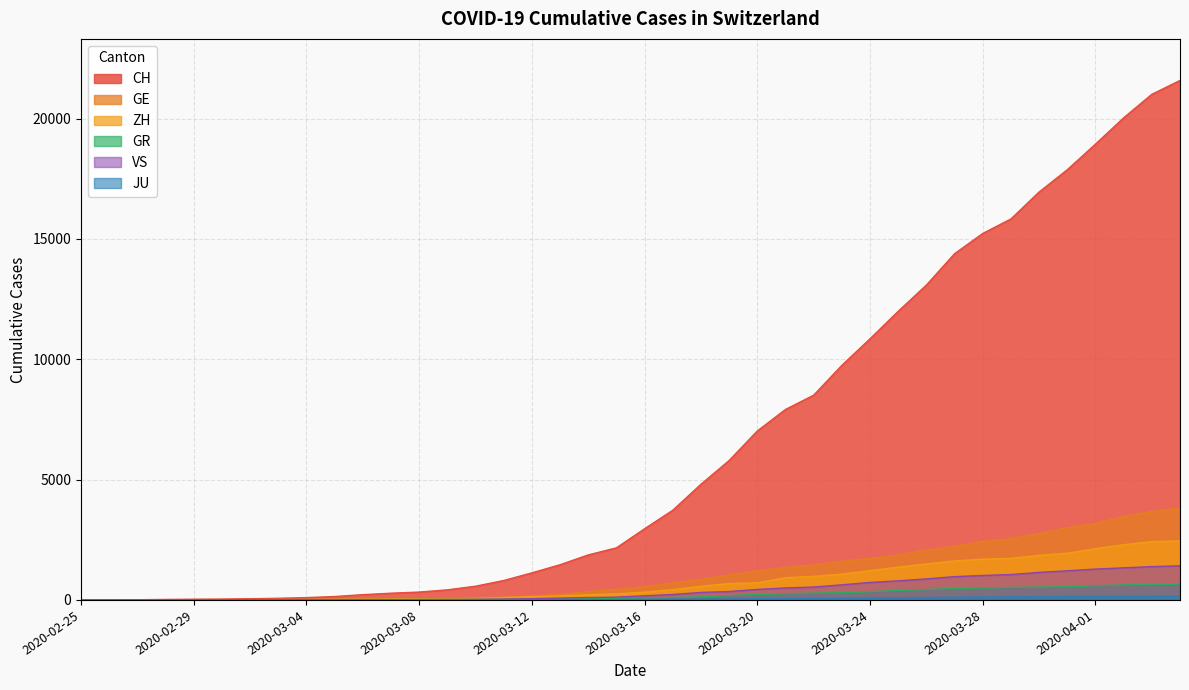

True or false: ZH and GR intersect in this chart.

False